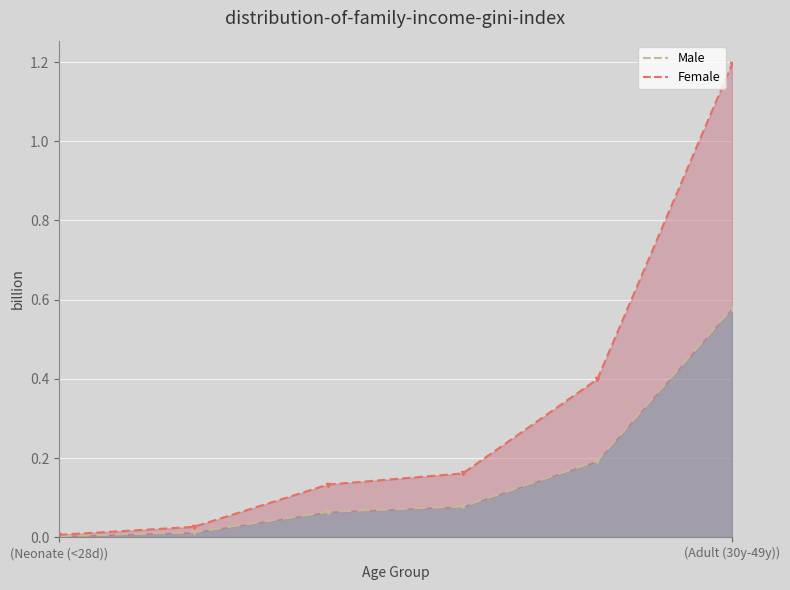

Which label corresponds to the largest value in the chart?

(Adult (30y-49y))